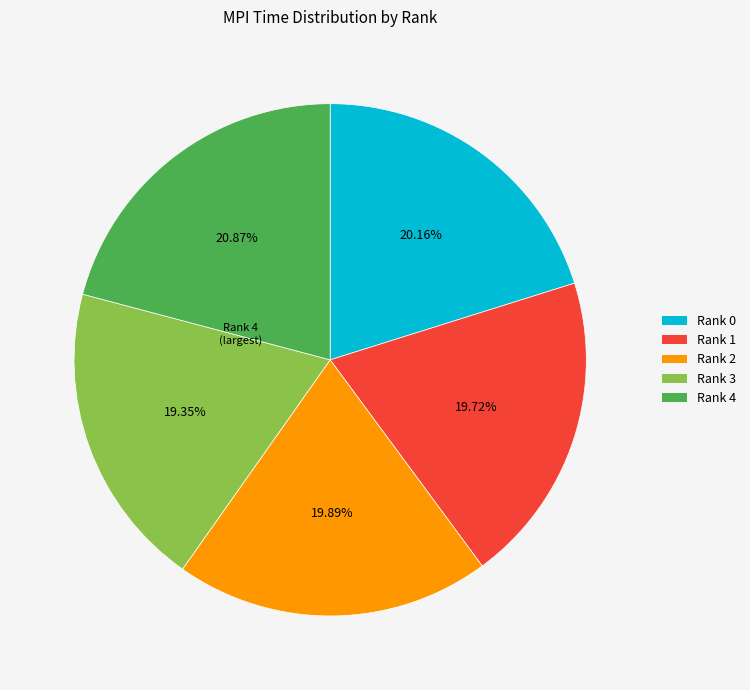

Count the number of slices in the pie.

5